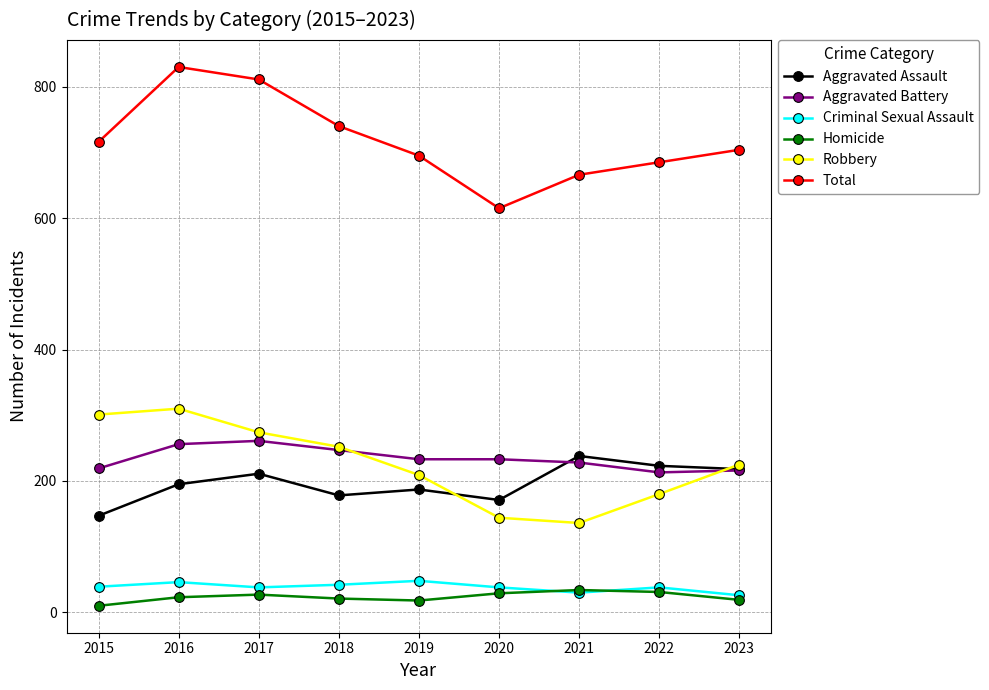

How many interior local valleys does the Criminal Sexual Assault series have?

2